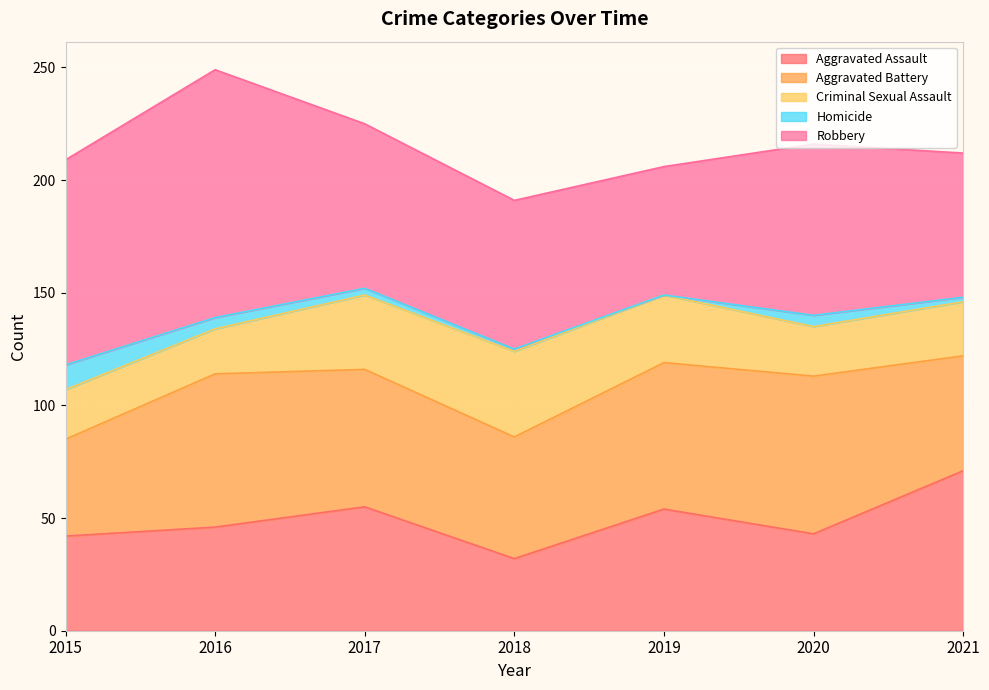

Read the Homicide value at 2017.

3